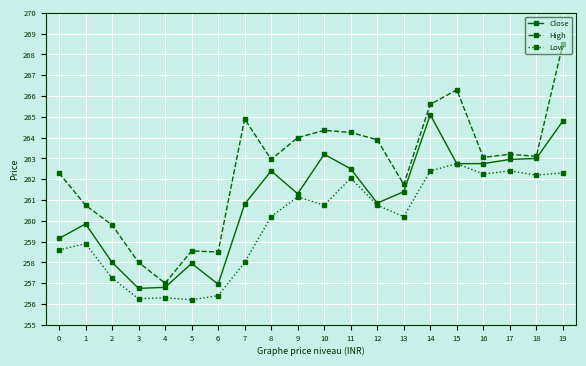

What is the difference between the maximum and minimum values in the High series?

11.5